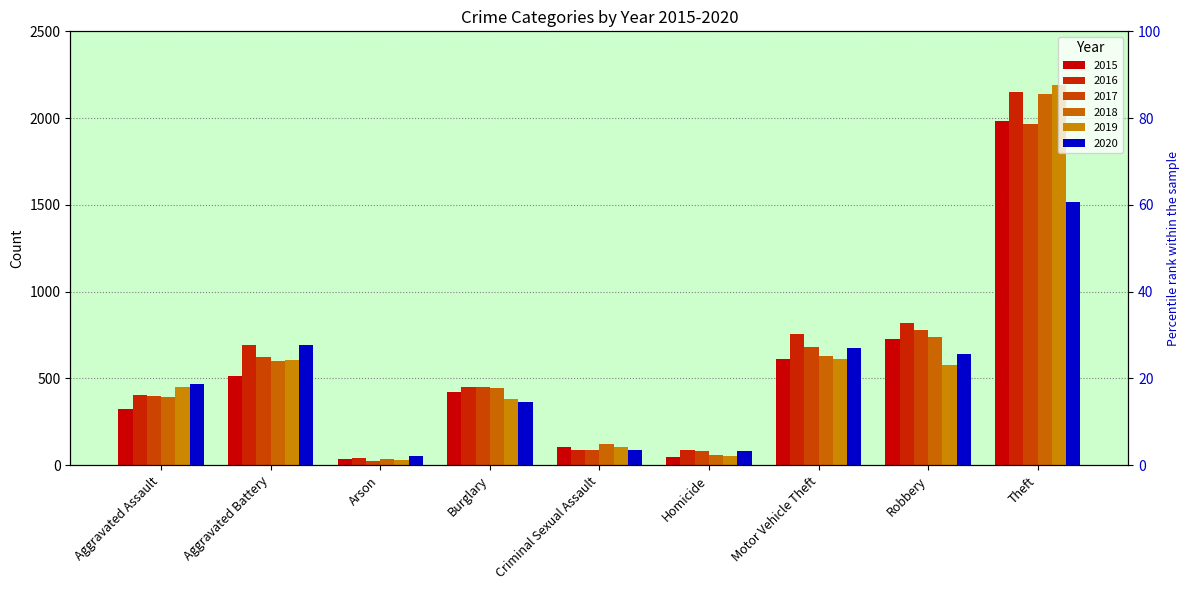

Reading left to right, extract all data points from this chart.

2015: Aggravated Assault=323	Aggravated Battery=515	Arson=35	Burglary=422	Criminal Sexual Assault=105	Homicide=50	Motor Vehicle Theft=614	Robbery=726	Theft=1981
2016: Aggravated Assault=402	Aggravated Battery=691	Arson=40	Burglary=451	Criminal Sexual Assault=87	Homicide=87	Motor Vehicle Theft=756	Robbery=819	Theft=2148
2017: Aggravated Assault=396	Aggravated Battery=623	Arson=23	Burglary=453	Criminal Sexual Assault=90	Homicide=82	Motor Vehicle Theft=680	Robbery=780	Theft=1968
2018: Aggravated Assault=392	Aggravated Battery=600	Arson=37	Burglary=443	Criminal Sexual Assault=122	Homicide=56	Motor Vehicle Theft=631	Robbery=741	Theft=2140
2019: Aggravated Assault=452	Aggravated Battery=608	Arson=32	Burglary=383	Criminal Sexual Assault=102	Homicide=53	Motor Vehicle Theft=611	Robbery=577	Theft=2190
2020: Aggravated Assault=468	Aggravated Battery=691	Arson=55	Burglary=363	Criminal Sexual Assault=89	Homicide=81	Motor Vehicle Theft=674	Robbery=639	Theft=1518